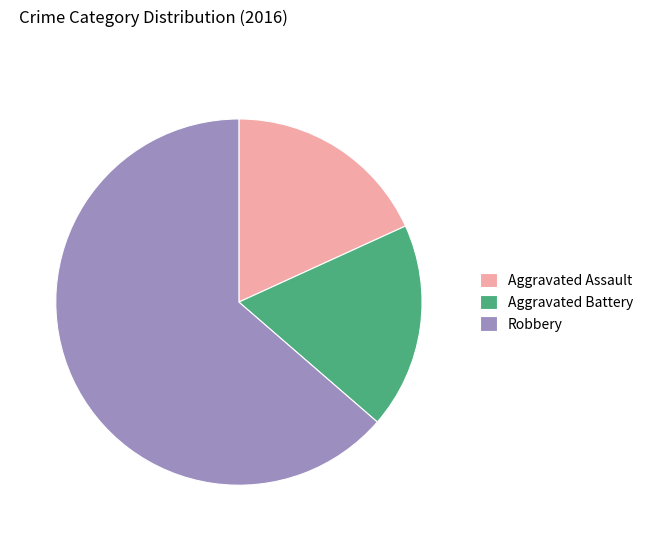

Which category has the biggest portion of the pie?

Robbery